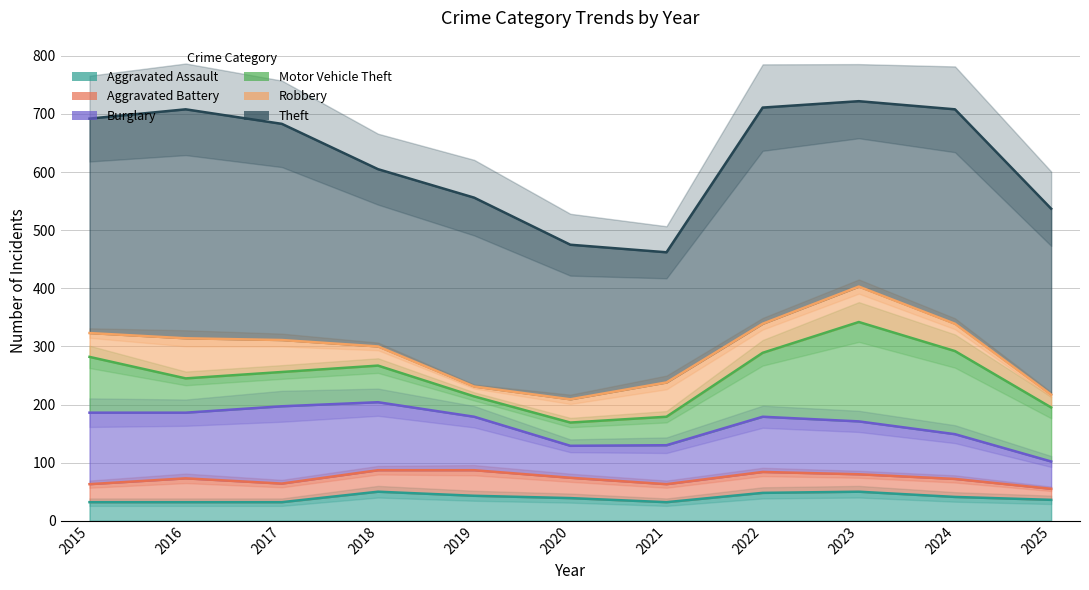

The value of Aggravated Assault at 2019 is 24. True or false?

False